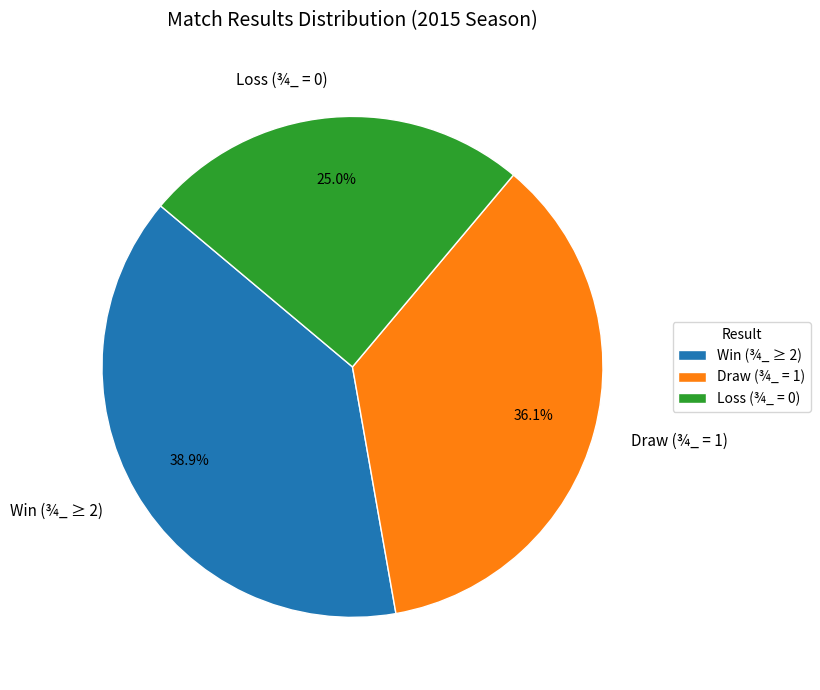

Which category has the biggest portion of the pie?

Win (¾_ ≥ 2)